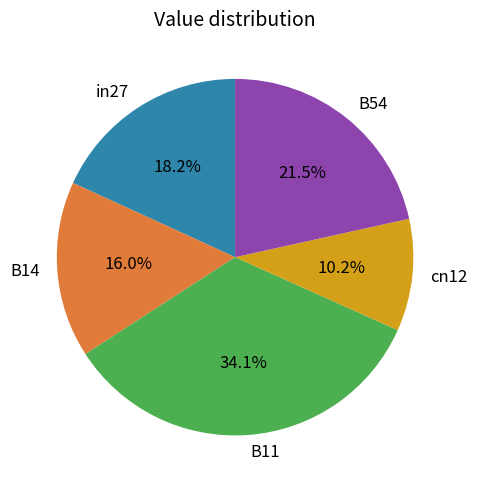

What portion of the pie excludes B11?

65.9%